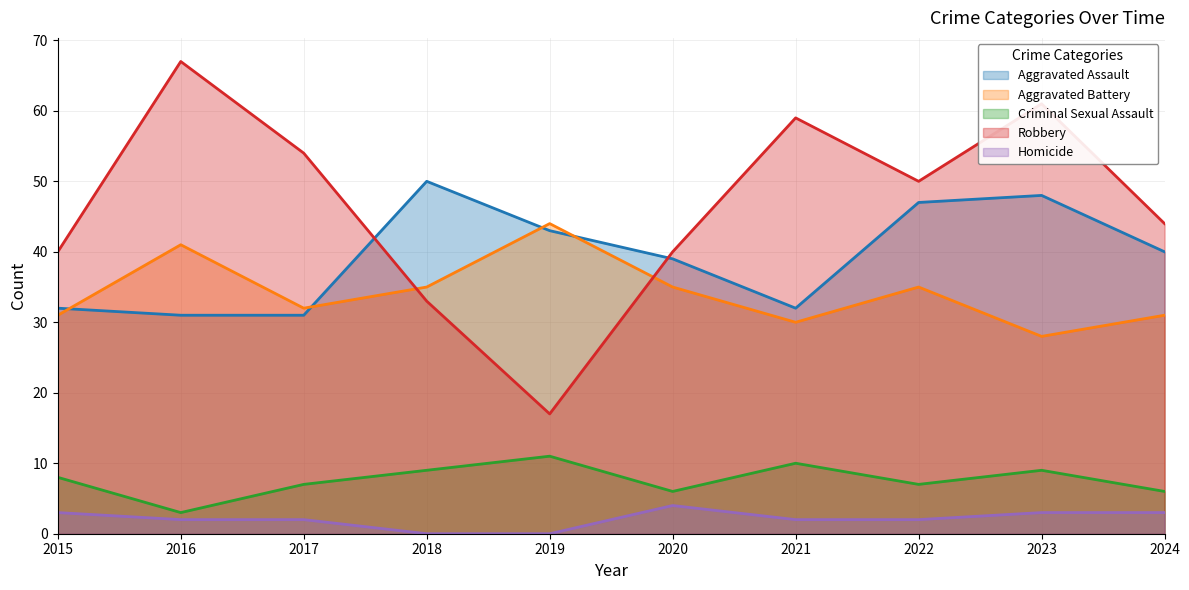

True or false: Aggravated Battery and Homicide cross at least once.

False